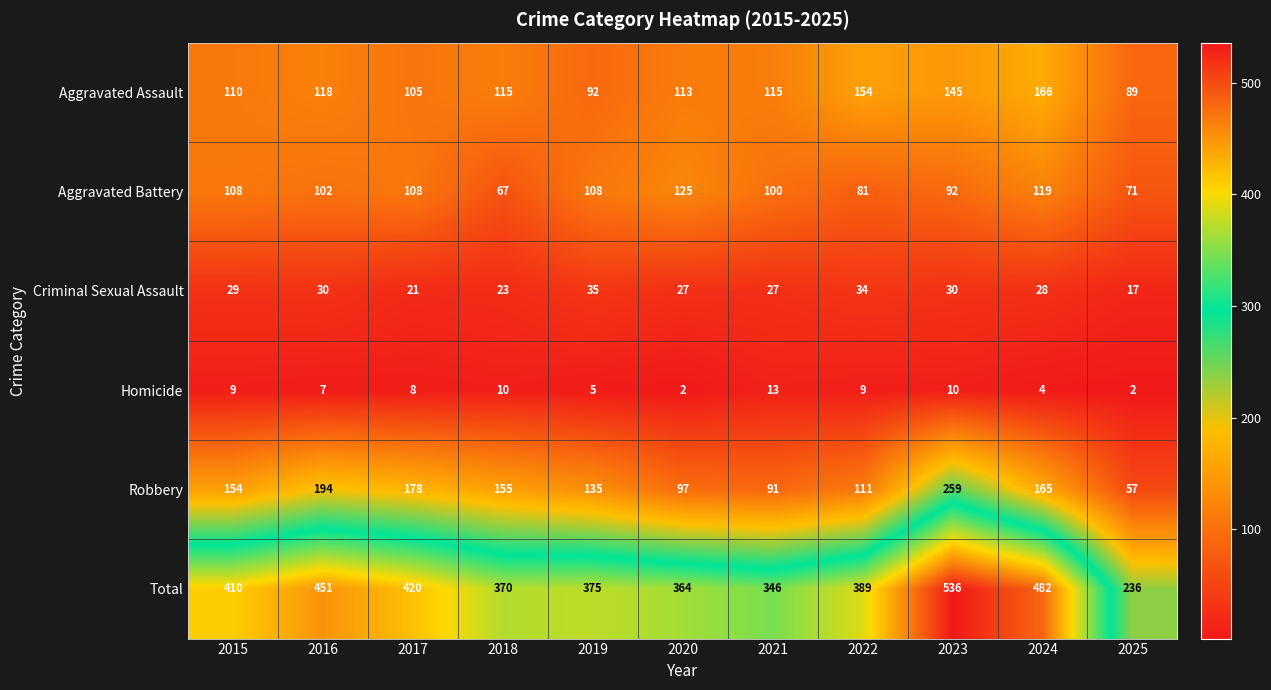

Which series has the largest total across all categories?

Total